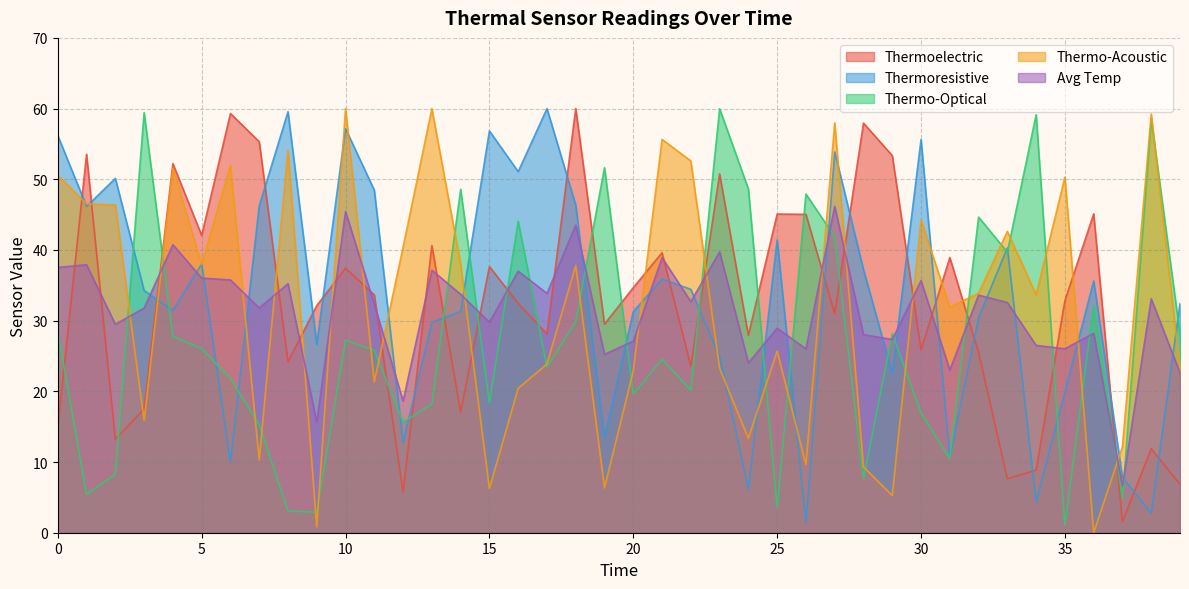

Is the value of Avg Temp at 36 greater than the value of Thermoresistive at 22?

No